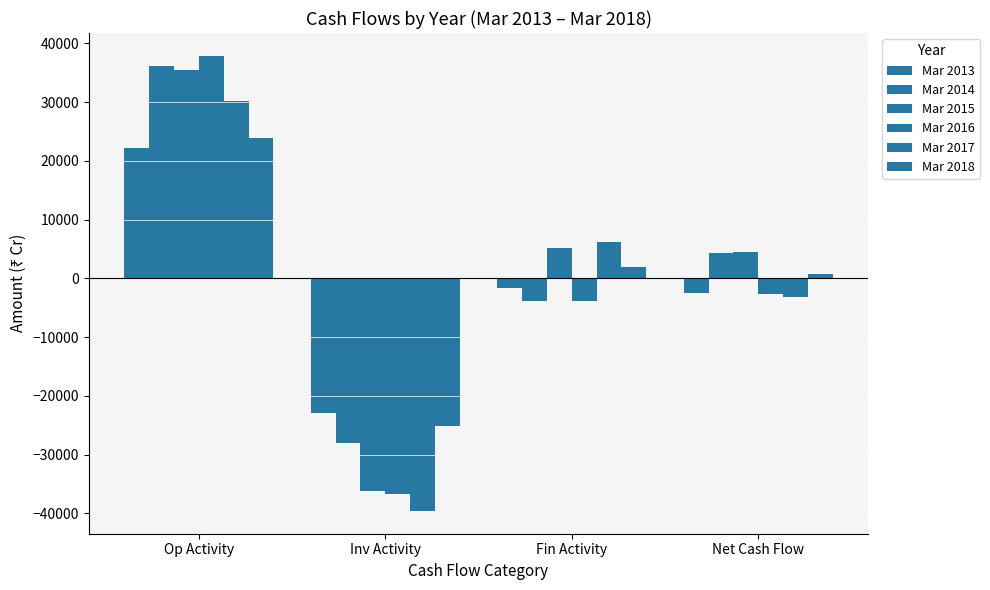

How many bars are there in total?

24